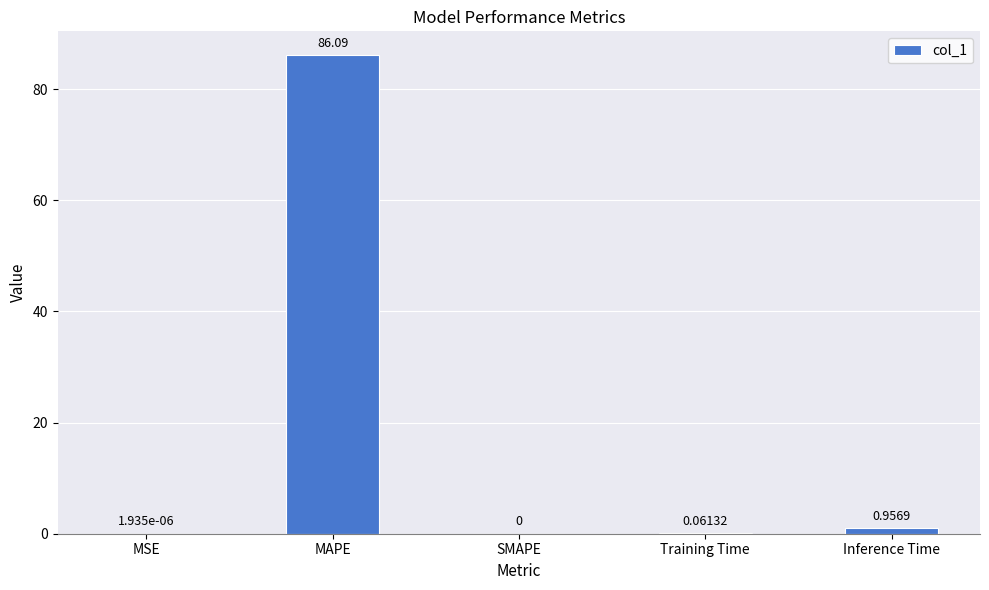

Which label corresponds to the largest value in the chart?

MAPE